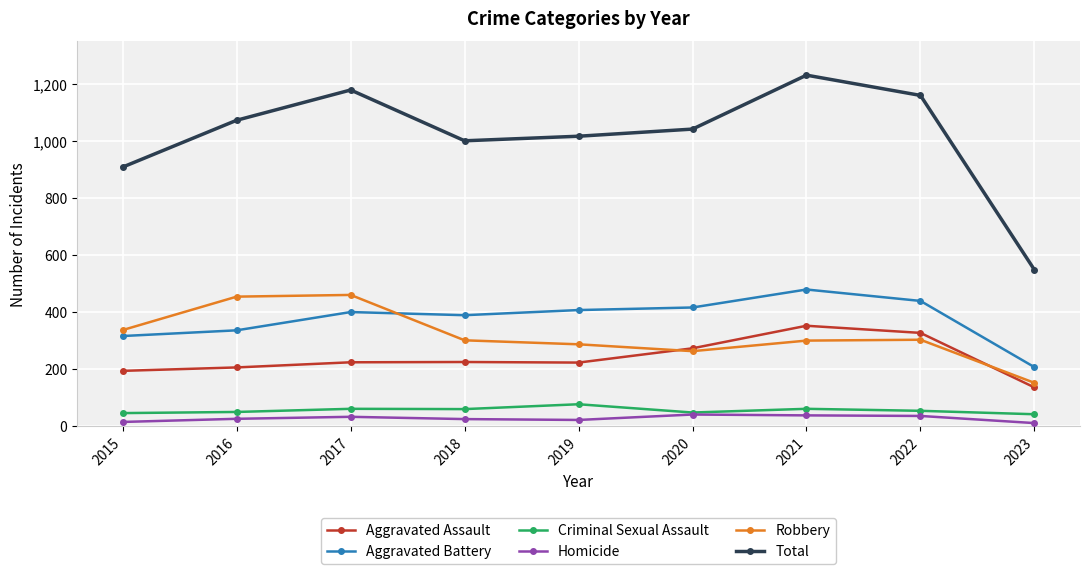

Which series has the largest total across all categories?

Total